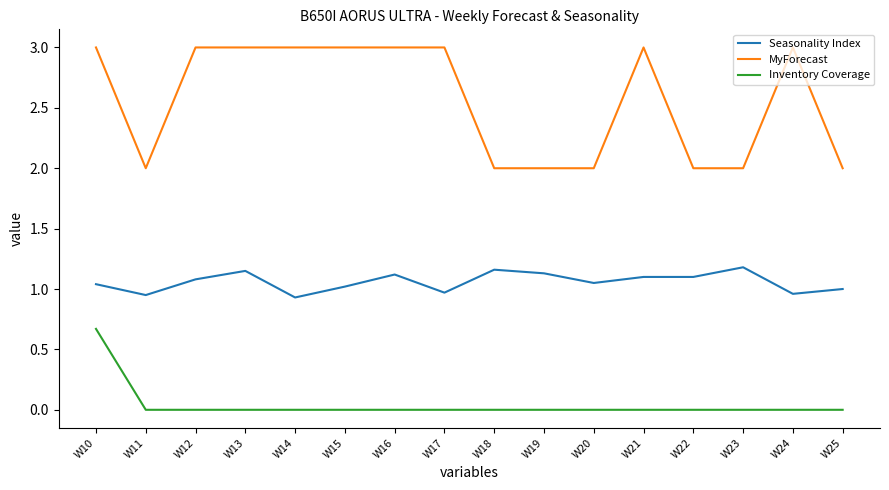

Is it true that Inventory Coverage equals -0.5 at W24?

False